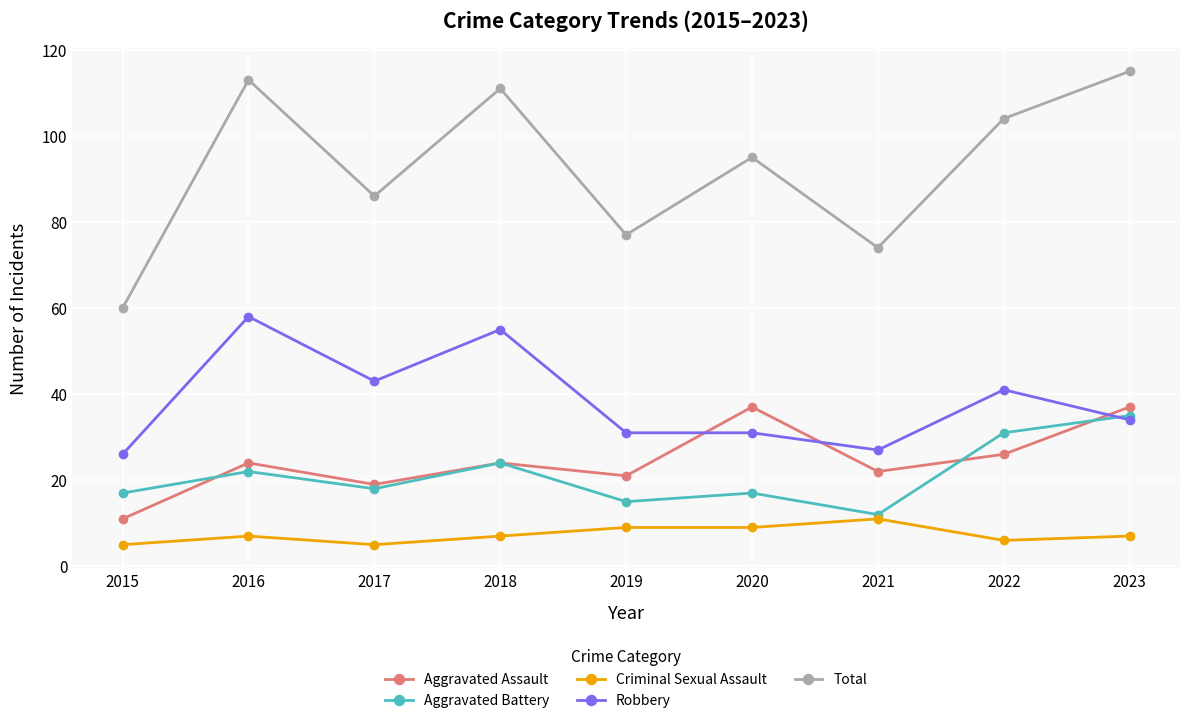

What is the value of the Aggravated Assault point at the 7th from the left?

22